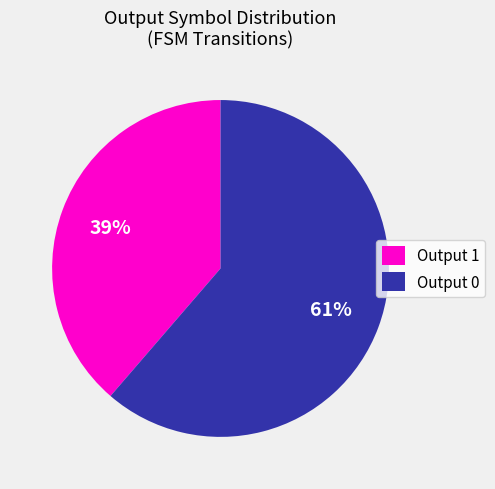

True or false: Output 1 accounts for 39% of the total.

True